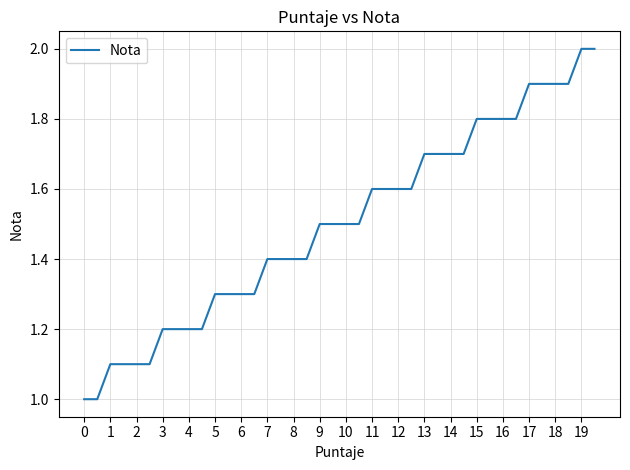

What is the maximum value shown in the chart?

2.0